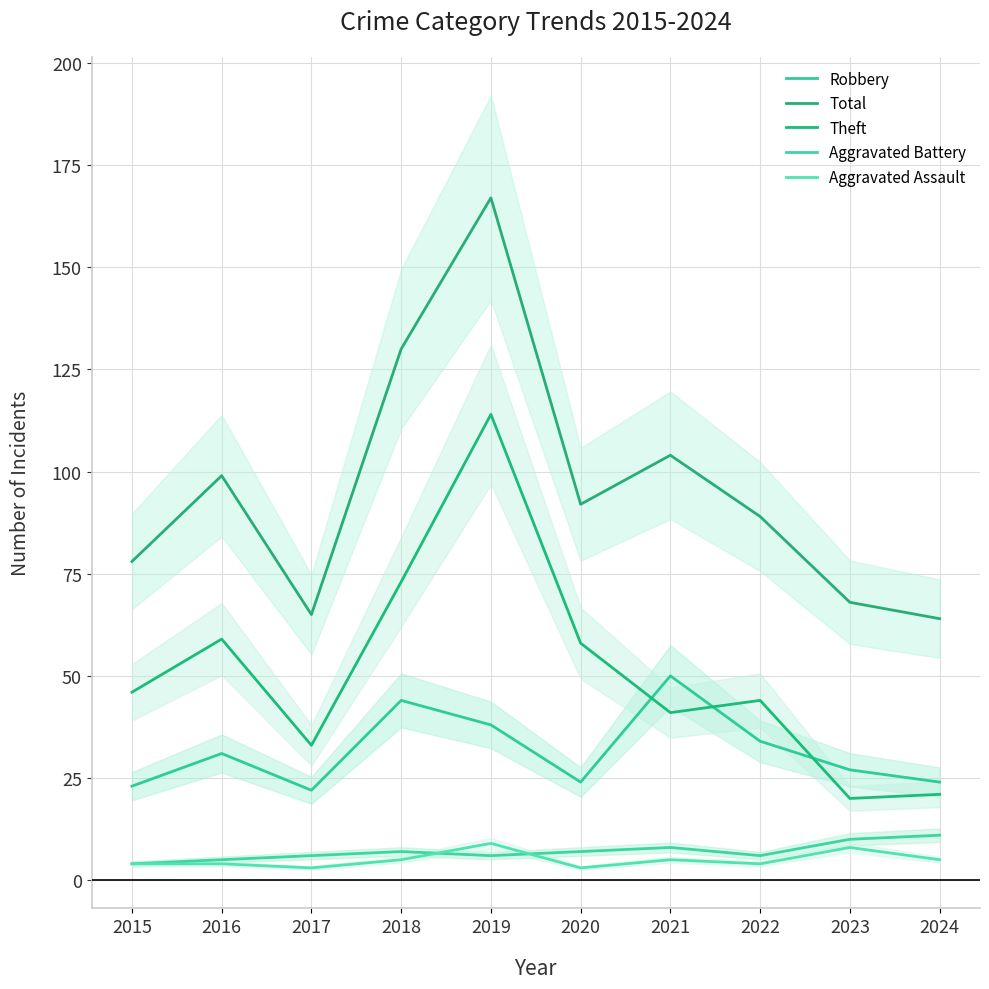

What is the minimum value shown in the chart?

3